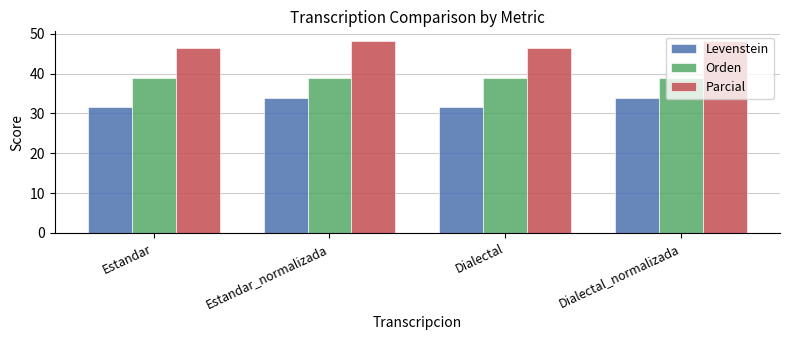

How many bars are there in each group?

3